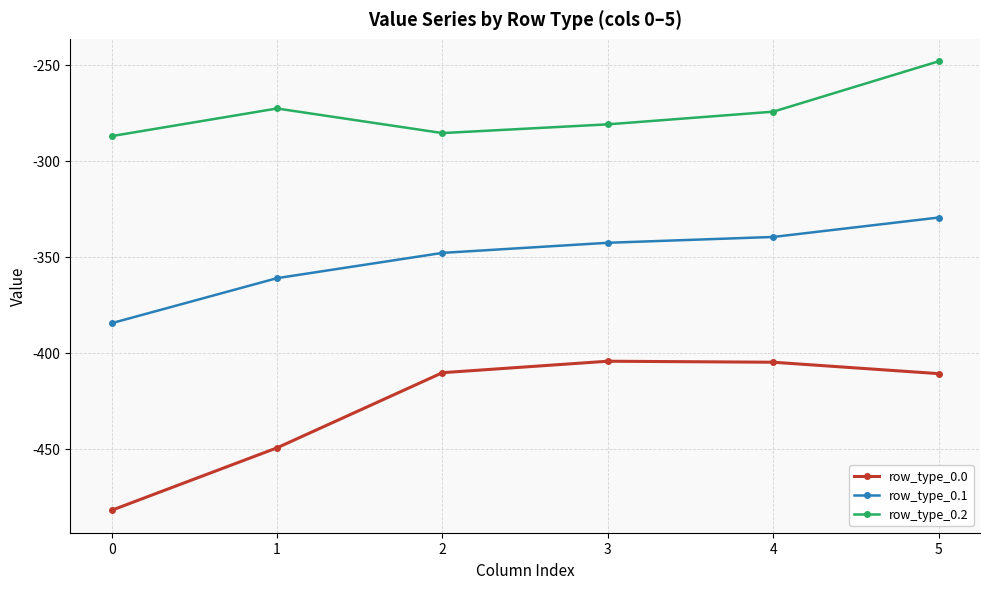

Which series has the largest total across all categories?

row_type_0.2